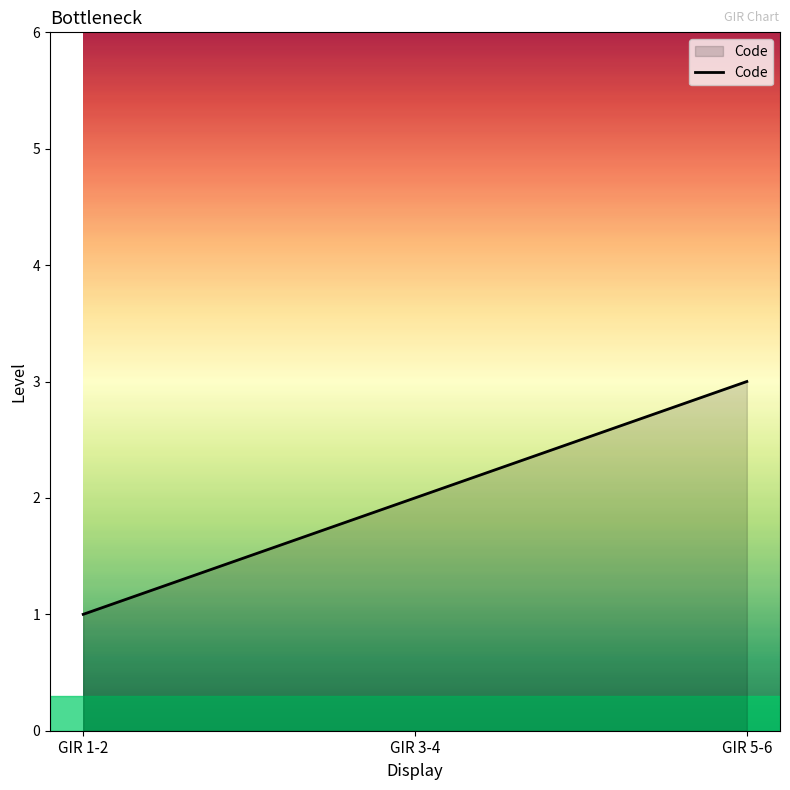

What position from the left is GIR 3-4?

2